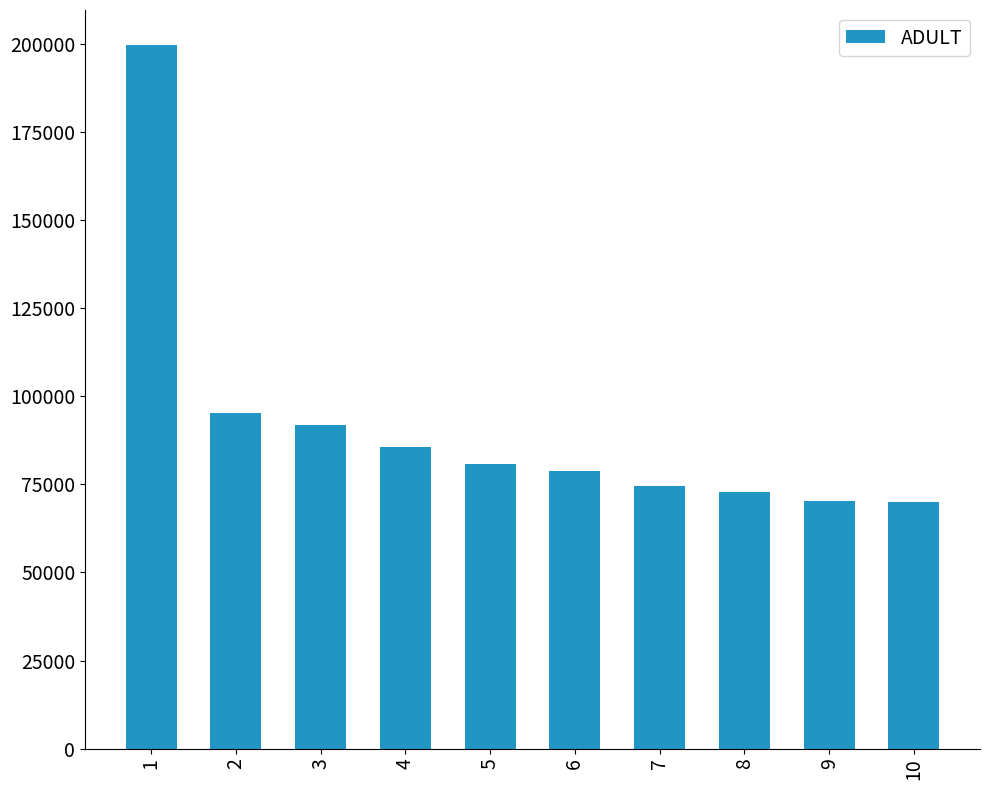

What is the value of the 3rd bar from the left?

91764.3